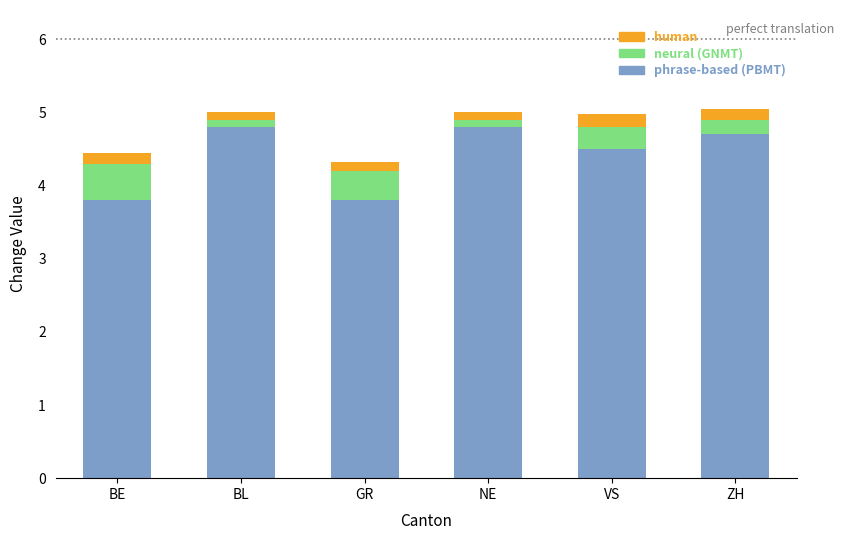

What is the highest value of the phrase-based (PBMT) series?

4.8